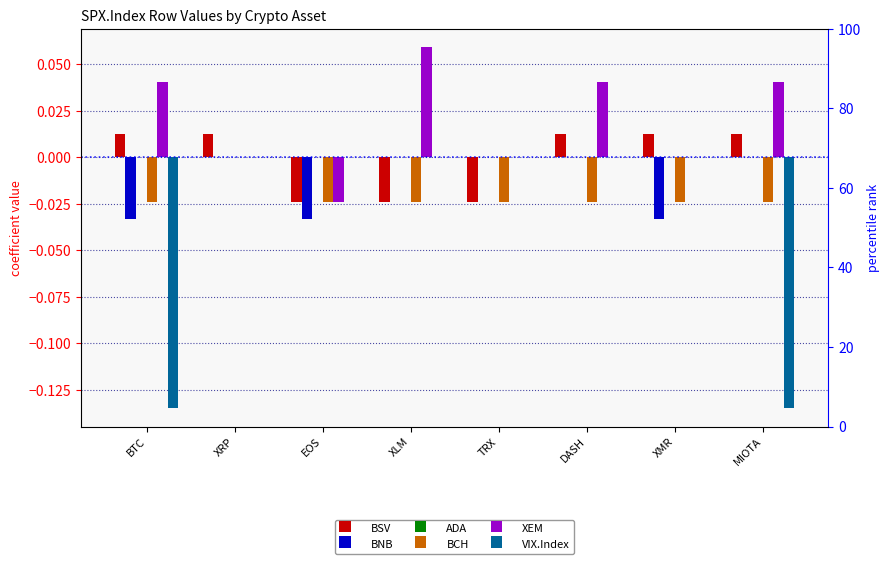

Which series changed the most between XRP and DASH?

XEM